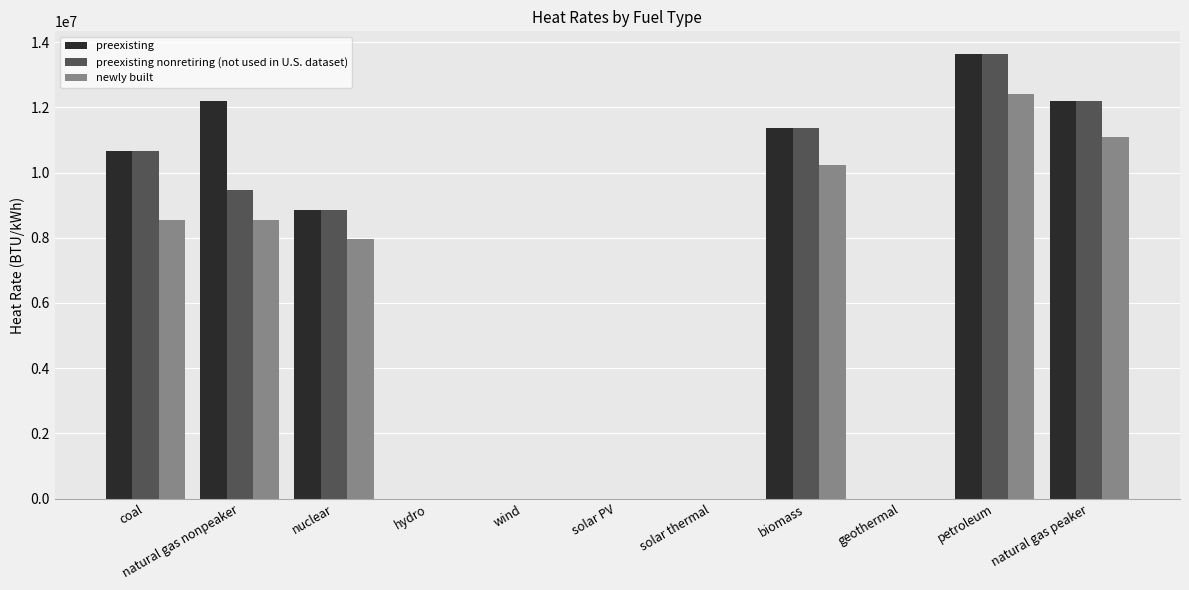

At which category is the sum across all series the highest?

petroleum